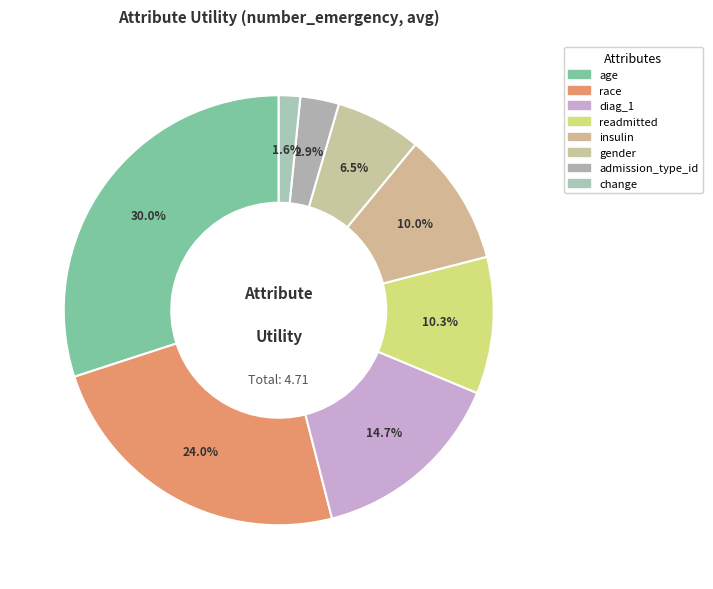

How many segments does this pie chart have?

8